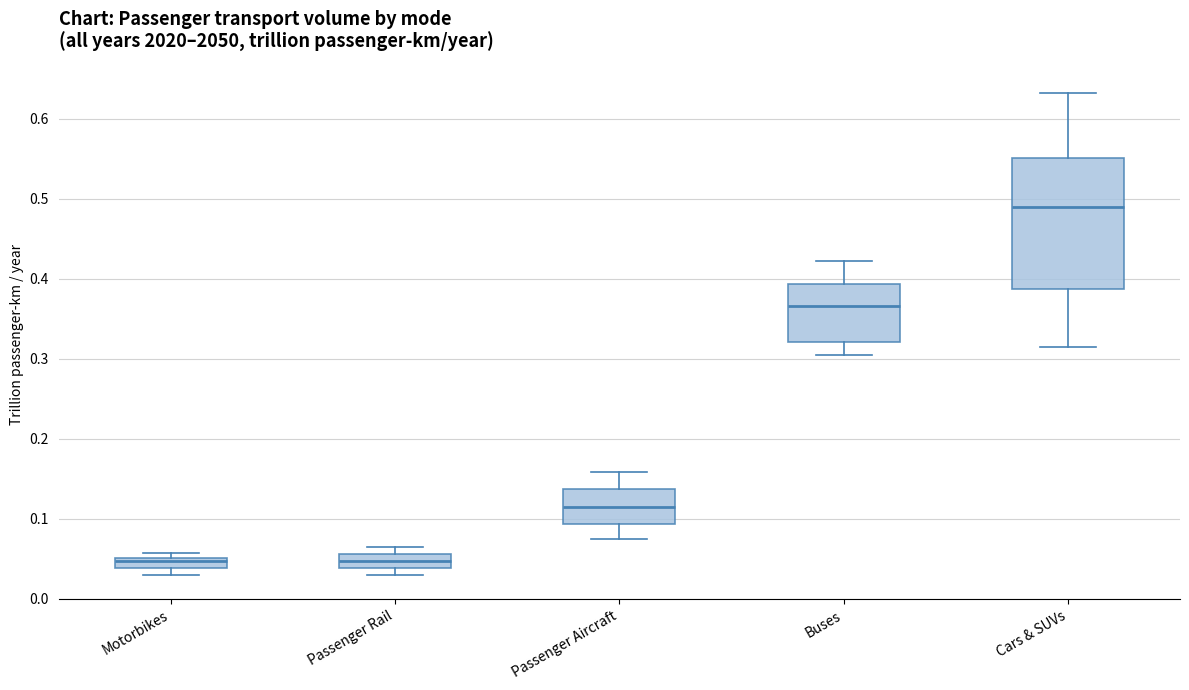

Which box's median line is the highest?

Cars & SUVs